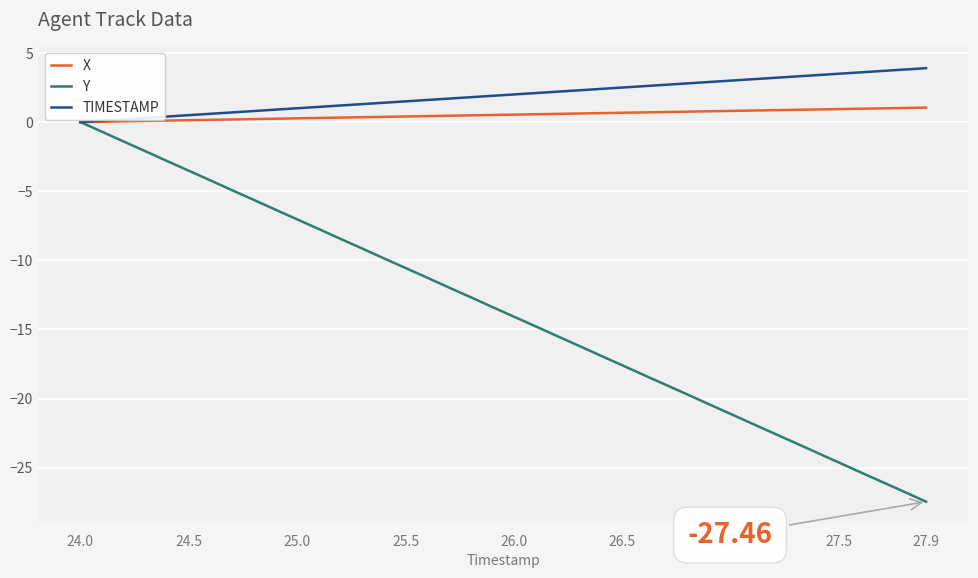

Which series has the widest spread of values?

Y